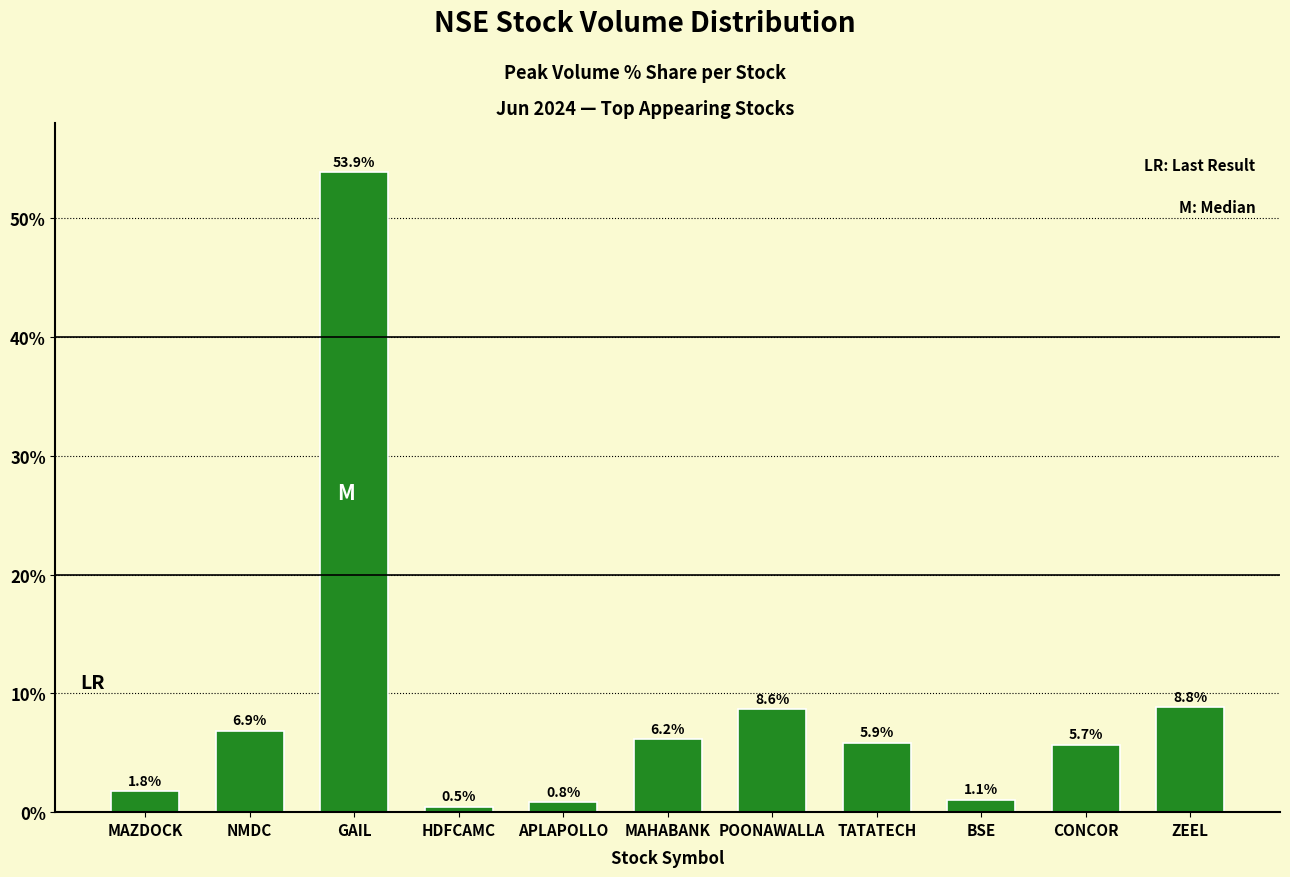

What is the value of the 6th bar from the left?

6.2